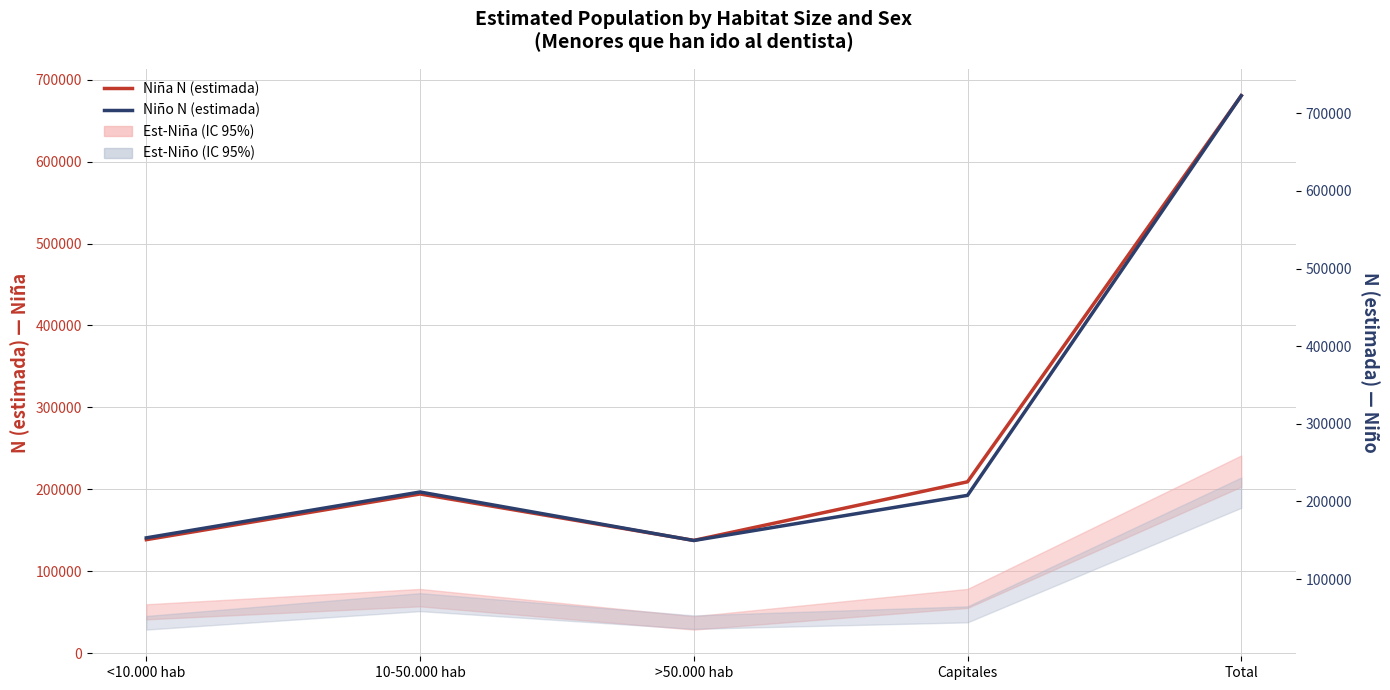

What position from the right is >50.000 hab?

3